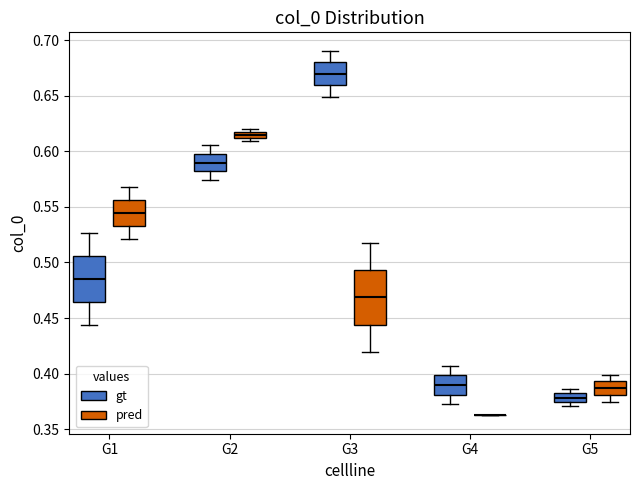

Where is the lower edge of the box for G1 (gt) on the y-axis? The values are not printed on the chart, so give them approximately, as read against the axis.

0.465